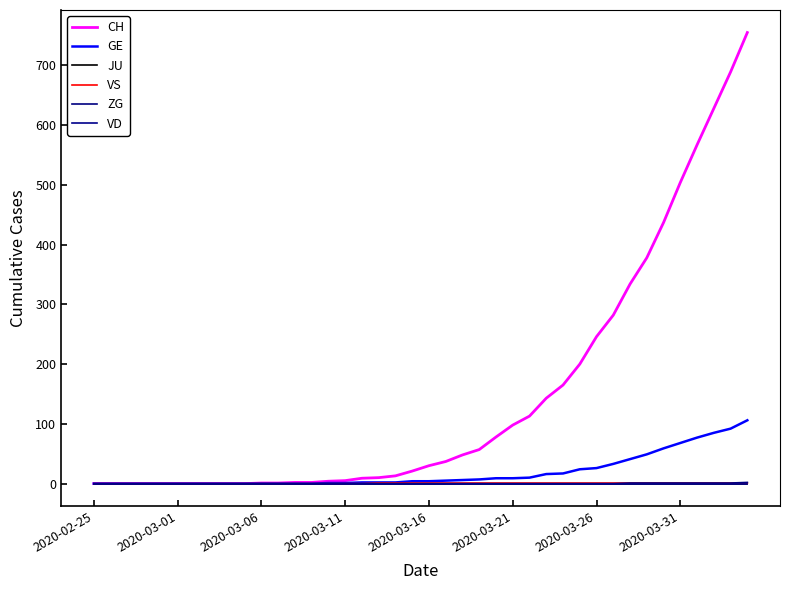

Does the chart have visible grid lines?

No